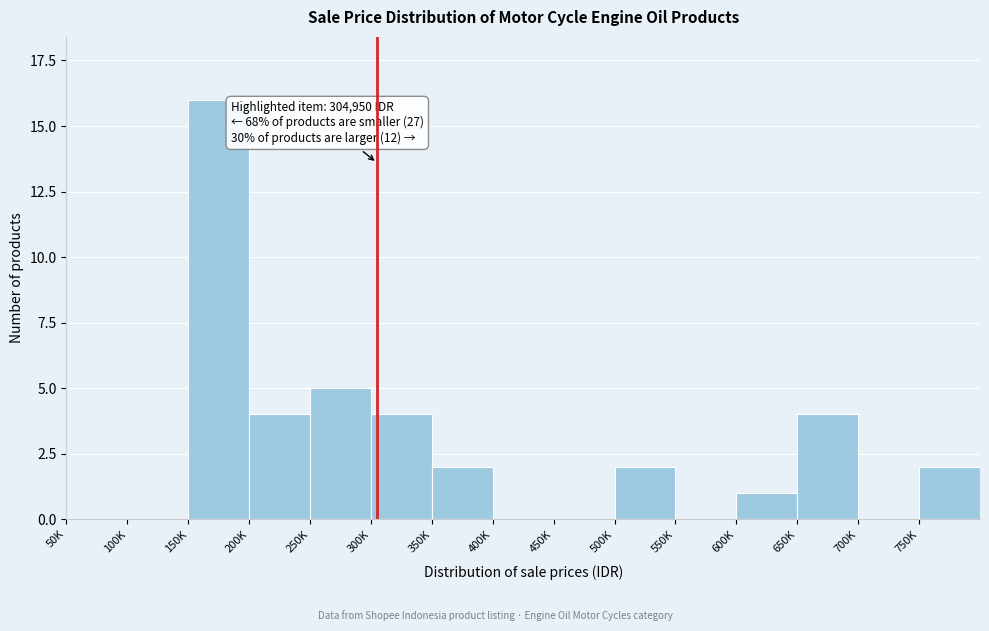

Reading left to right, extract all data points from this chart.

50K=0	100K=0	150K=16	200K=4	250K=5	300K=4	350K=2	400K=0	450K=0	500K=2	550K=0	600K=1	650K=4	700K=0	750K=2